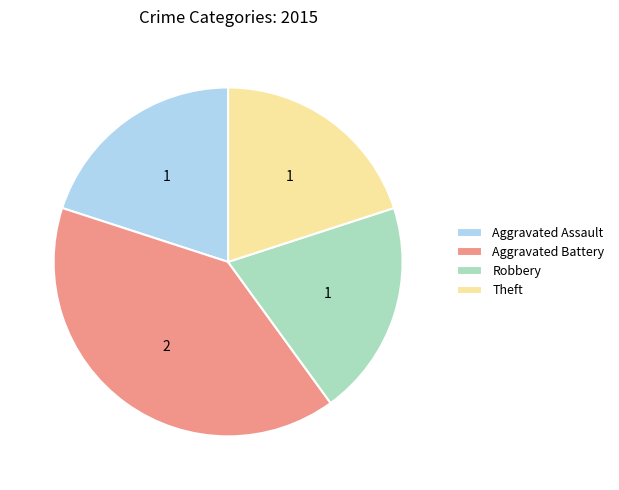

Does Theft represent more than half of the total?

No